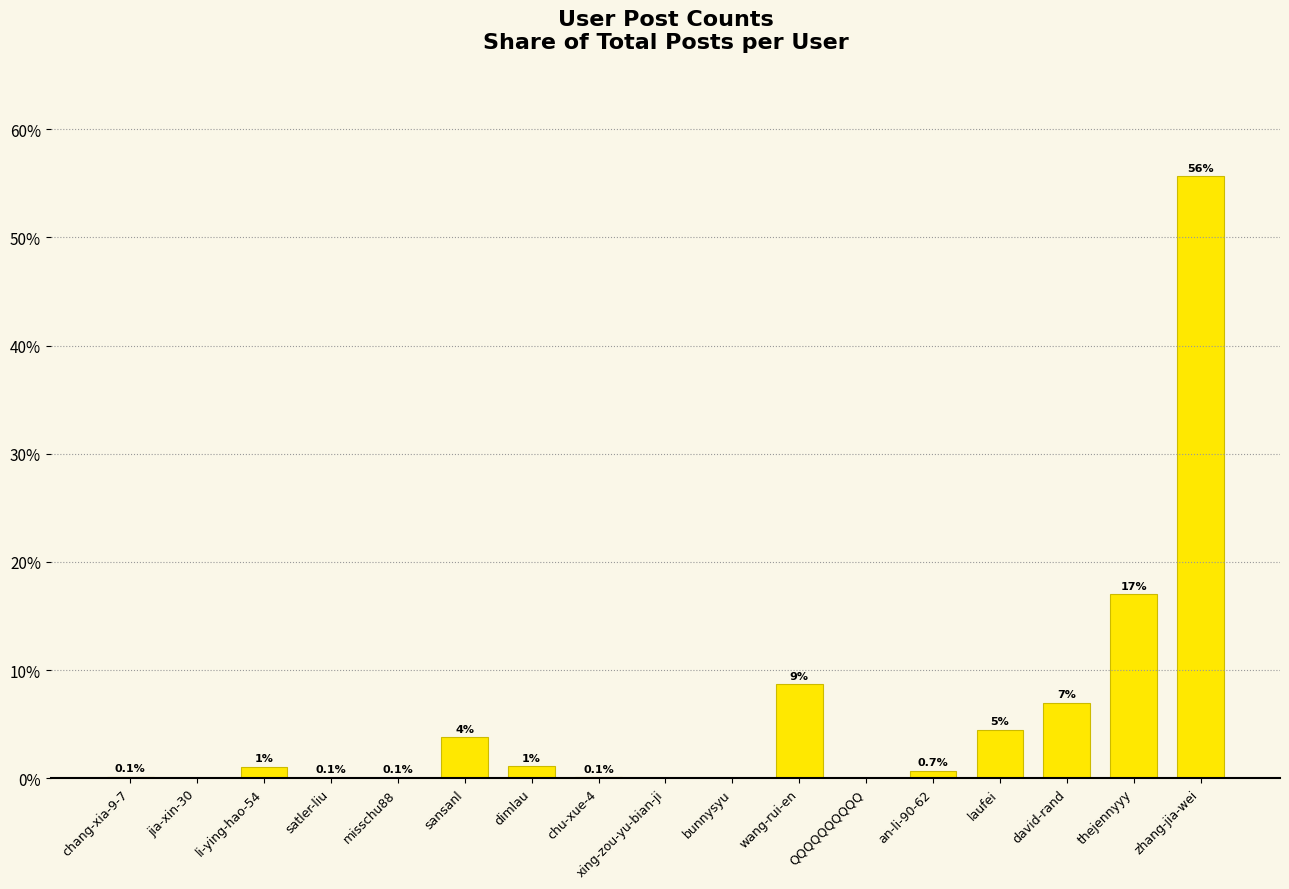

Between li-ying-hao-54 and QQQQQQQQQQ, which is larger?

li-ying-hao-54